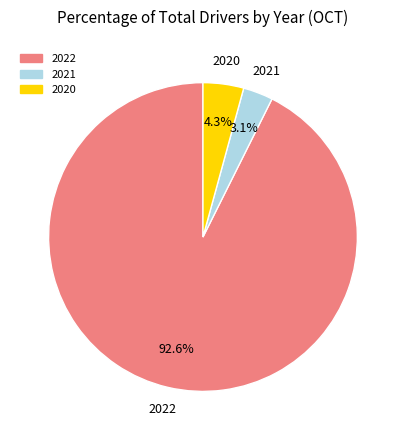

Rank the categories by value from lowest to highest.

2021, 2020, 2022